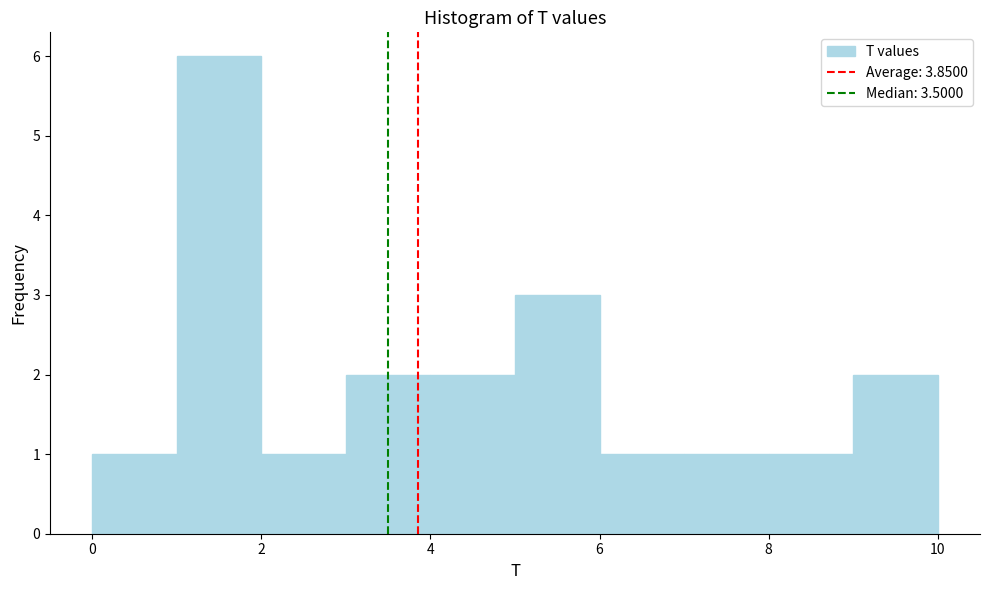

Reading left to right, transcribe this chart: for each bar, give the range it covers on the x-axis and its height. The values are not printed on the chart, so give them approximately, as read against the axis.

0 to 1: 1
1 to 2: 6
2 to 3: 1
3 to 4: 2
4 to 5: 2
5 to 6: 3
6 to 7: 1
7 to 8: 1
8 to 9: 1
9 to 10: 2